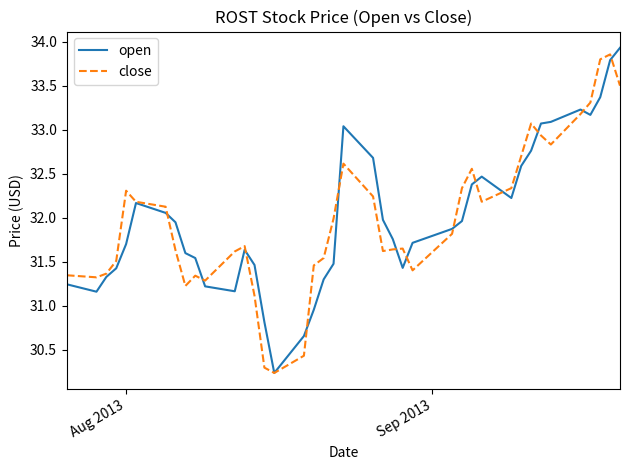

Rank the series by their maximum value, from lowest to highest.

close, open